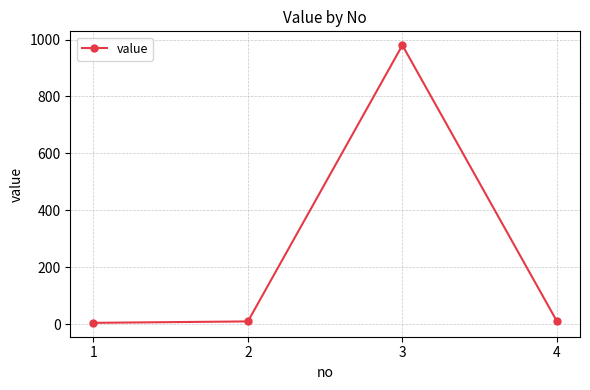

What is the difference between the maximum and second lowest values?

970